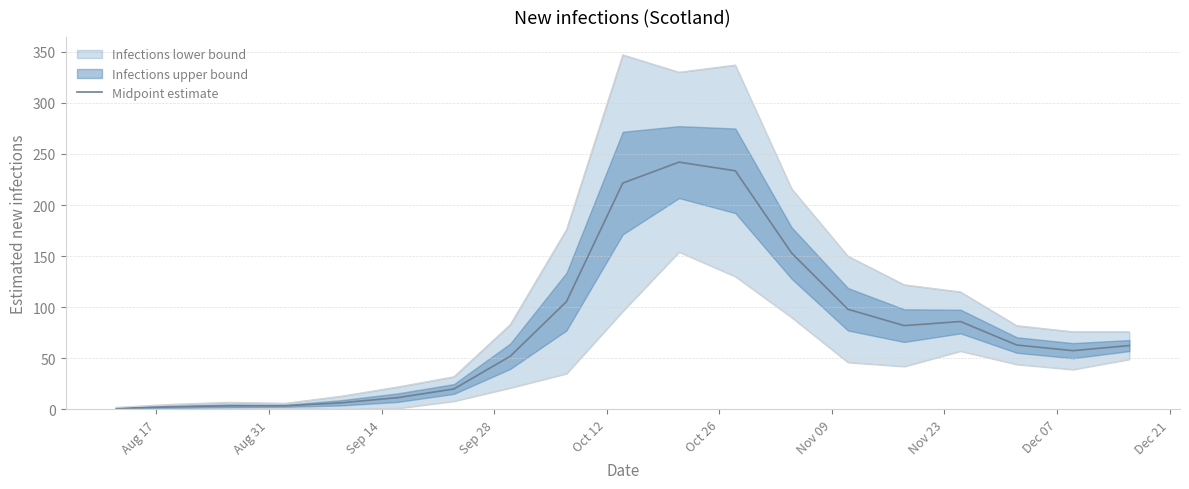

Which category has the lowest value across all series?

Aug 17